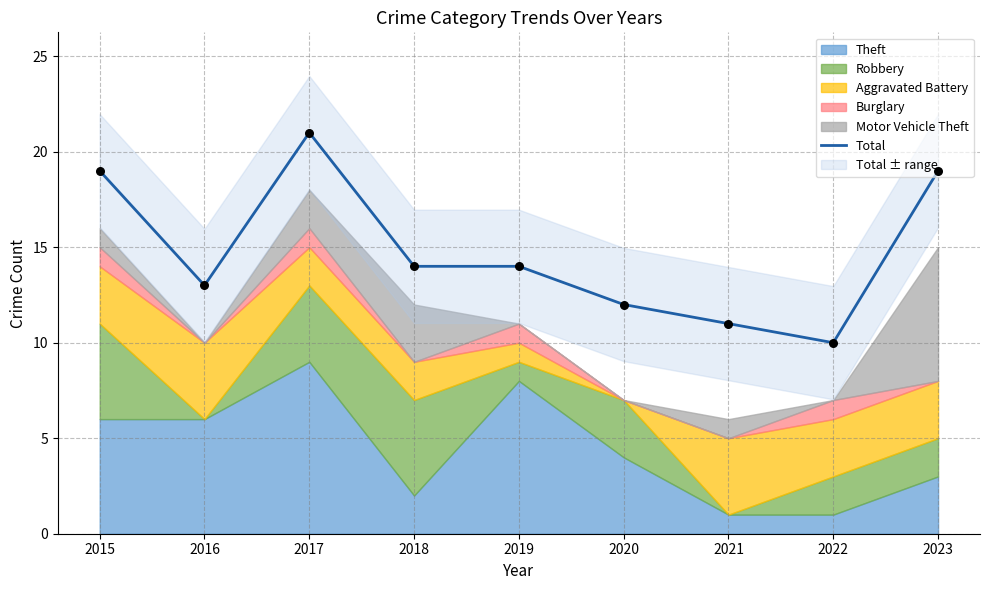

What is the ratio of the value at 2020 to the value at 2019?

0.9